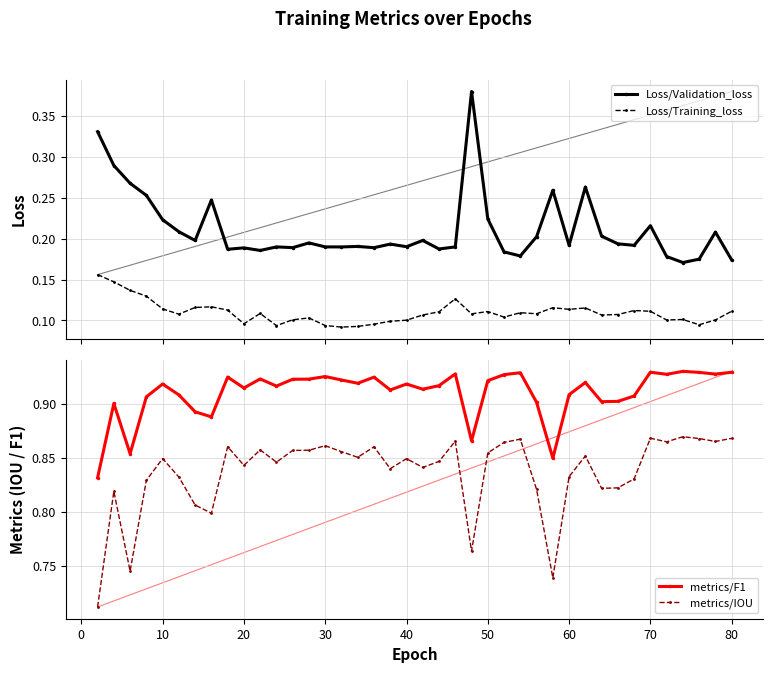

True or false: Loss/Validation_loss and Loss/Training_loss intersect in this chart.

False